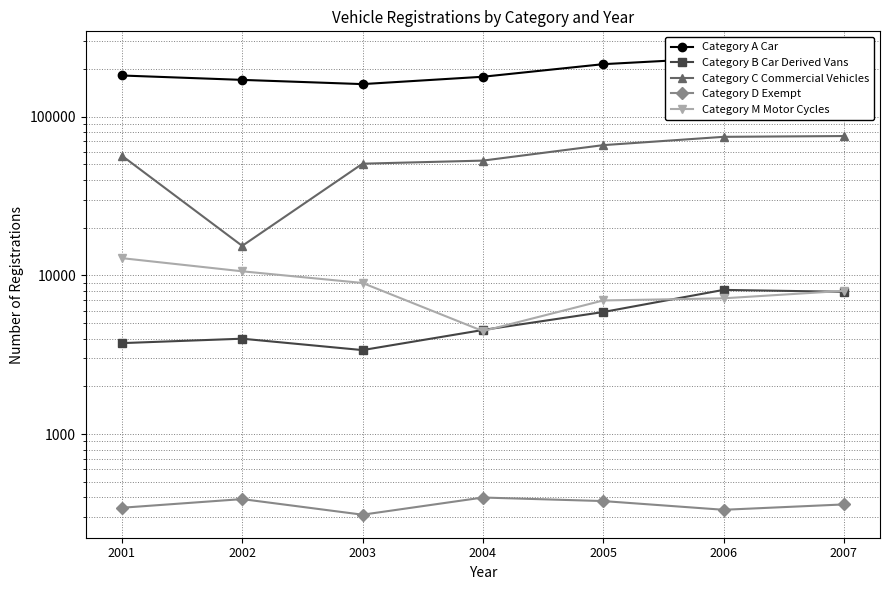

In Category B Car Derived Vans, how many points are lower than both neighbors (excluding endpoints)?

1